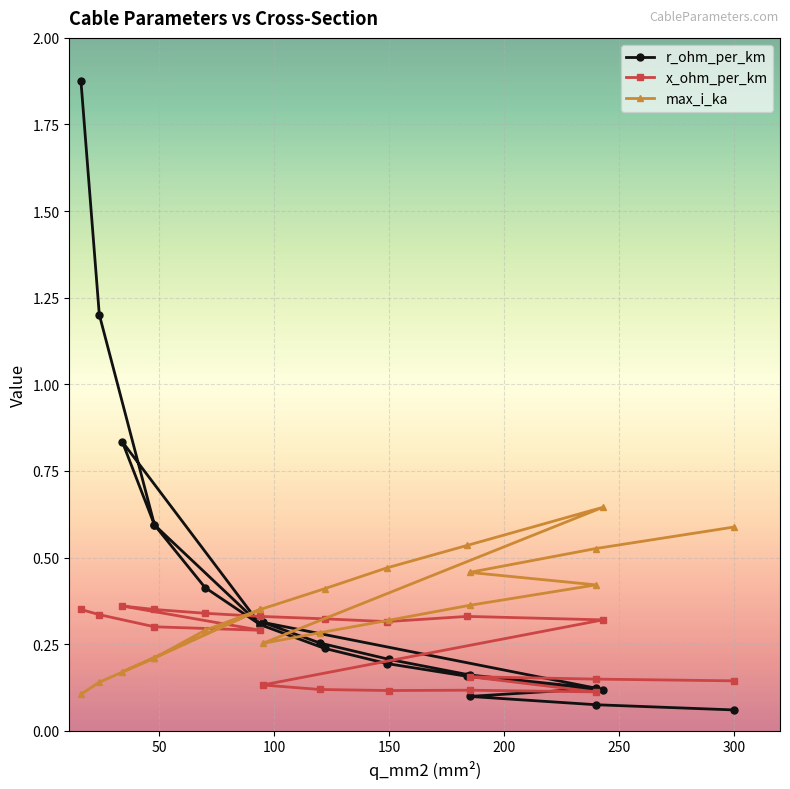

How many data points does each series have?

20